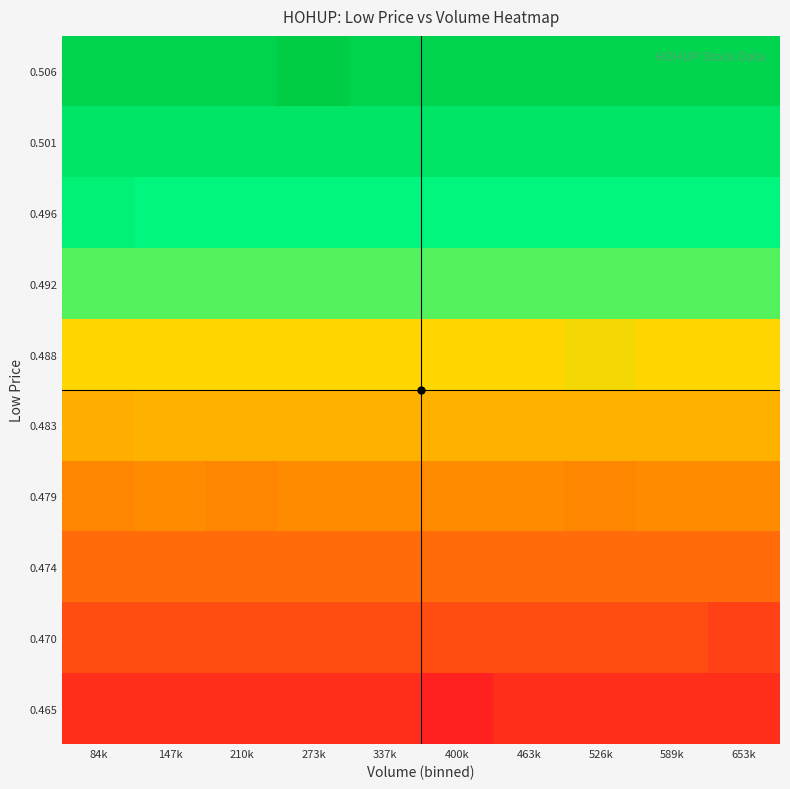

How many series are shown in this chart?

10